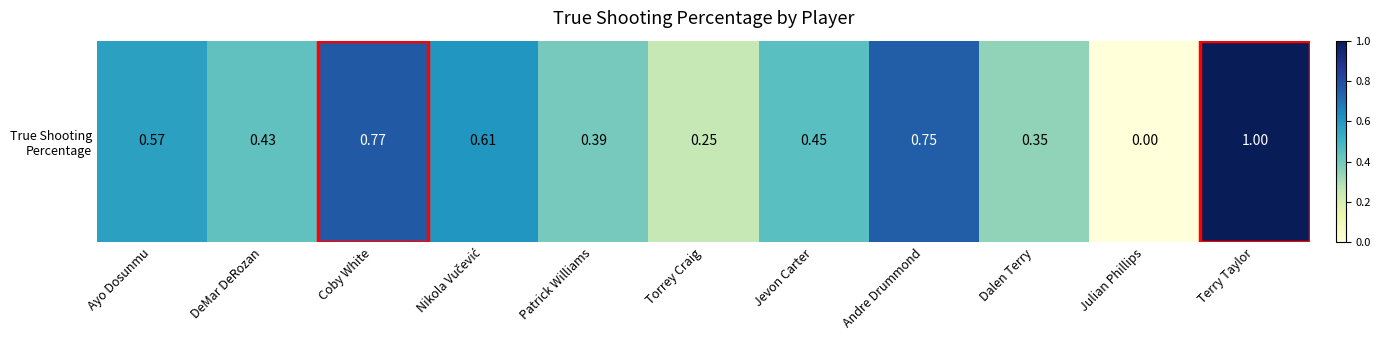

List the labels in order of value, largest first.

Terry Taylor, Coby White, Andre Drummond, Nikola Vučević, Ayo Dosunmu, Jevon Carter, DeMar DeRozan, Patrick Williams, Dalen Terry, Torrey Craig, Julian Phillips